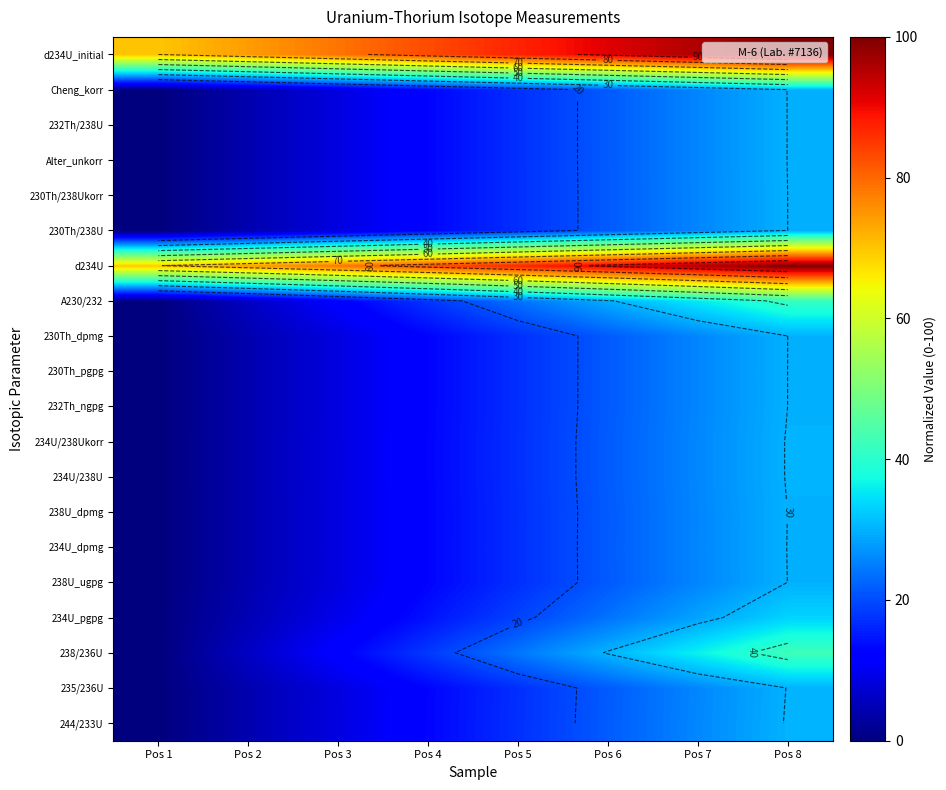

At how many categories does at least one series exceed 96?

1